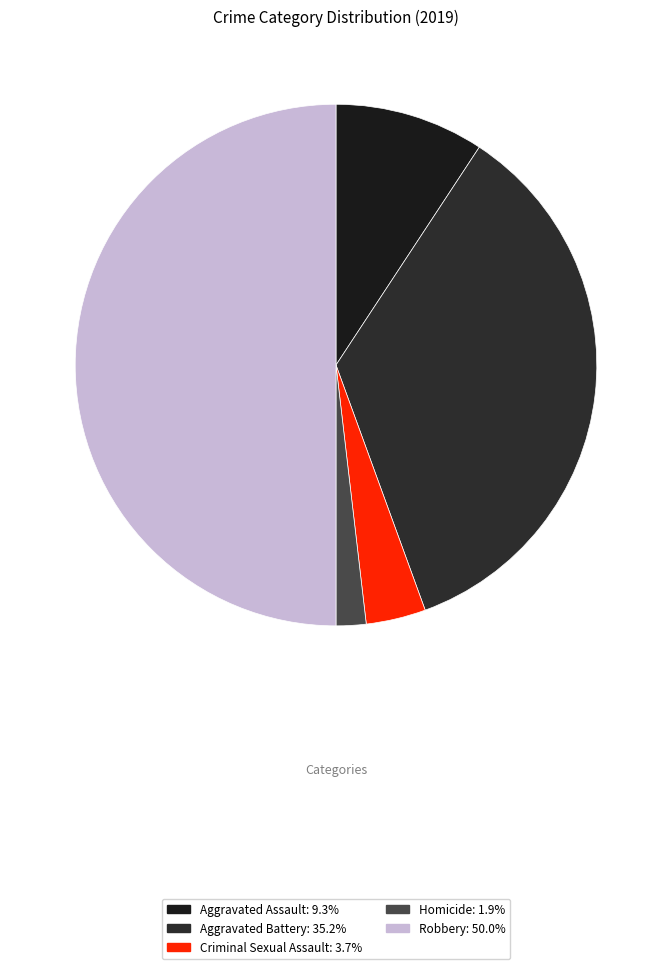

What is the smallest slice in the pie chart?

Homicide